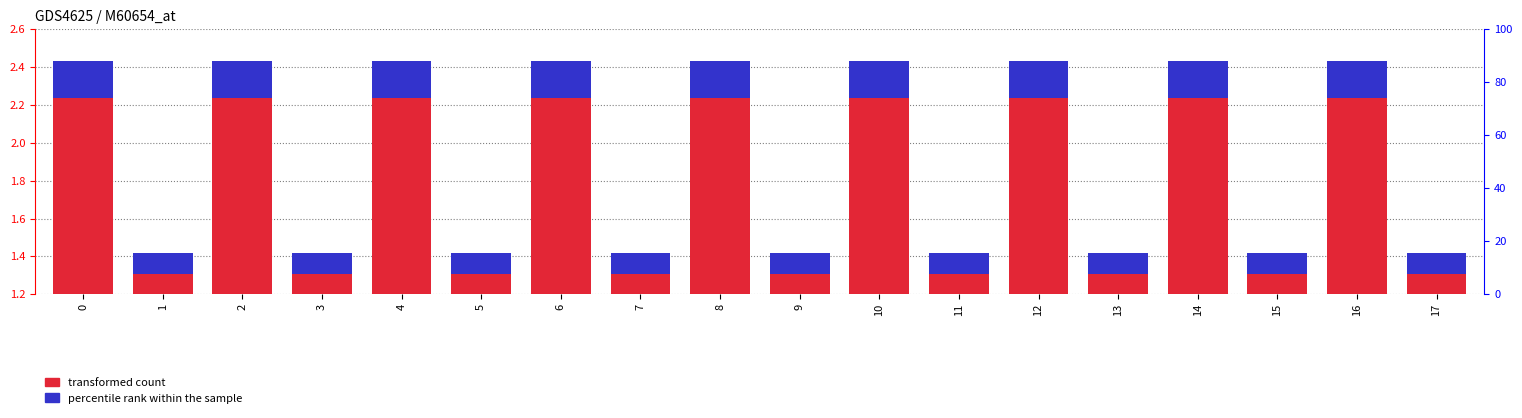

Between 1 and 3, which series saw the biggest shift?

transformed count